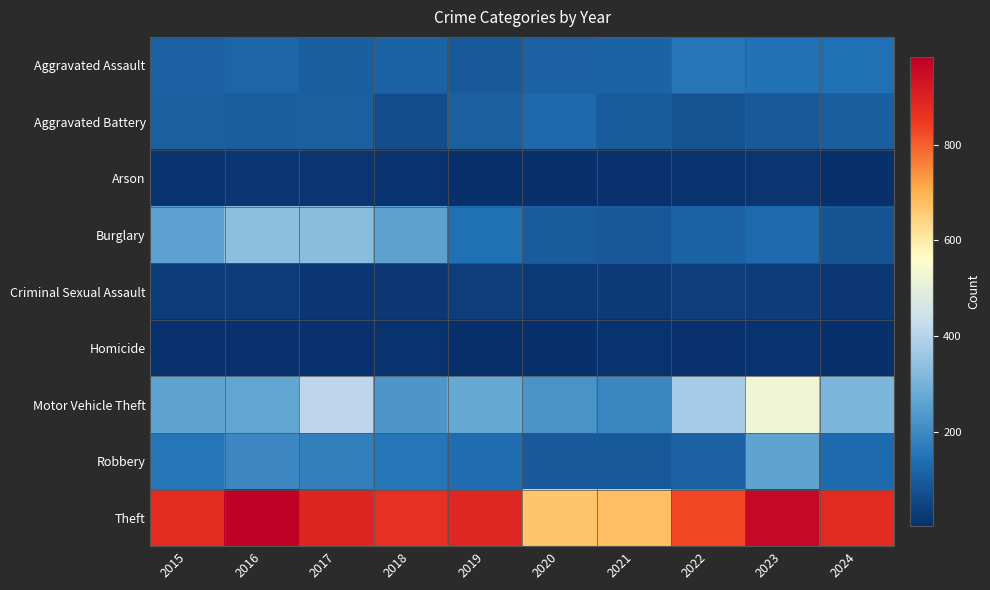

What is the spread (max minus min) of values at 2019?

886